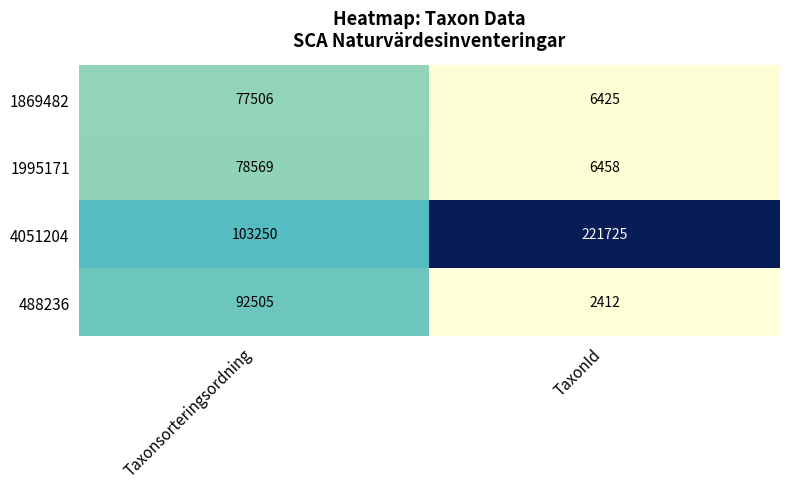

What is the sum of the 488236 values at Taxonsorteringsordning and TaxonId?

94917